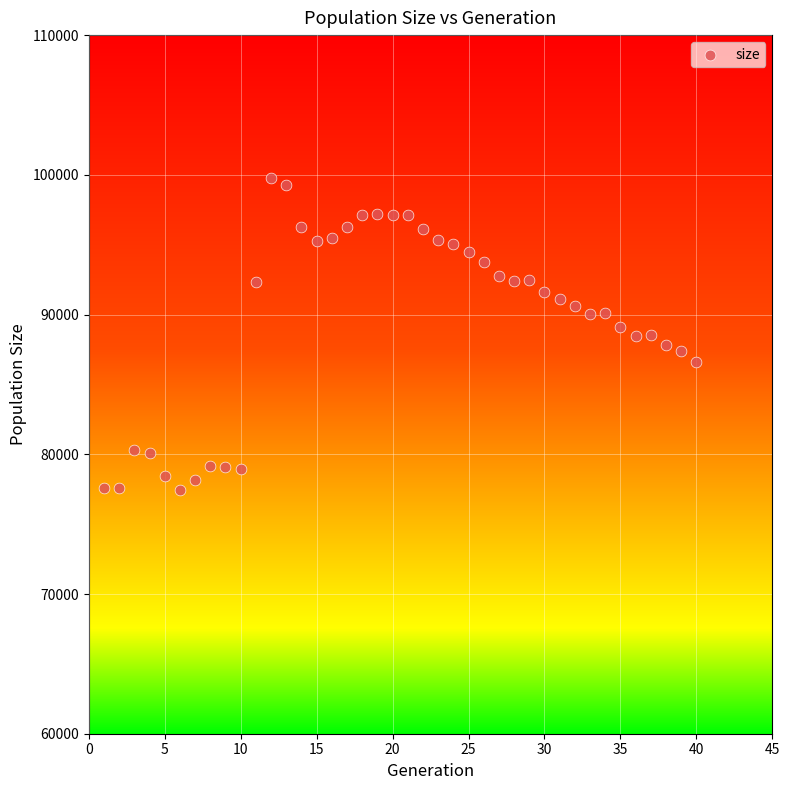

What is the range of Y values (max minus min)?

22277